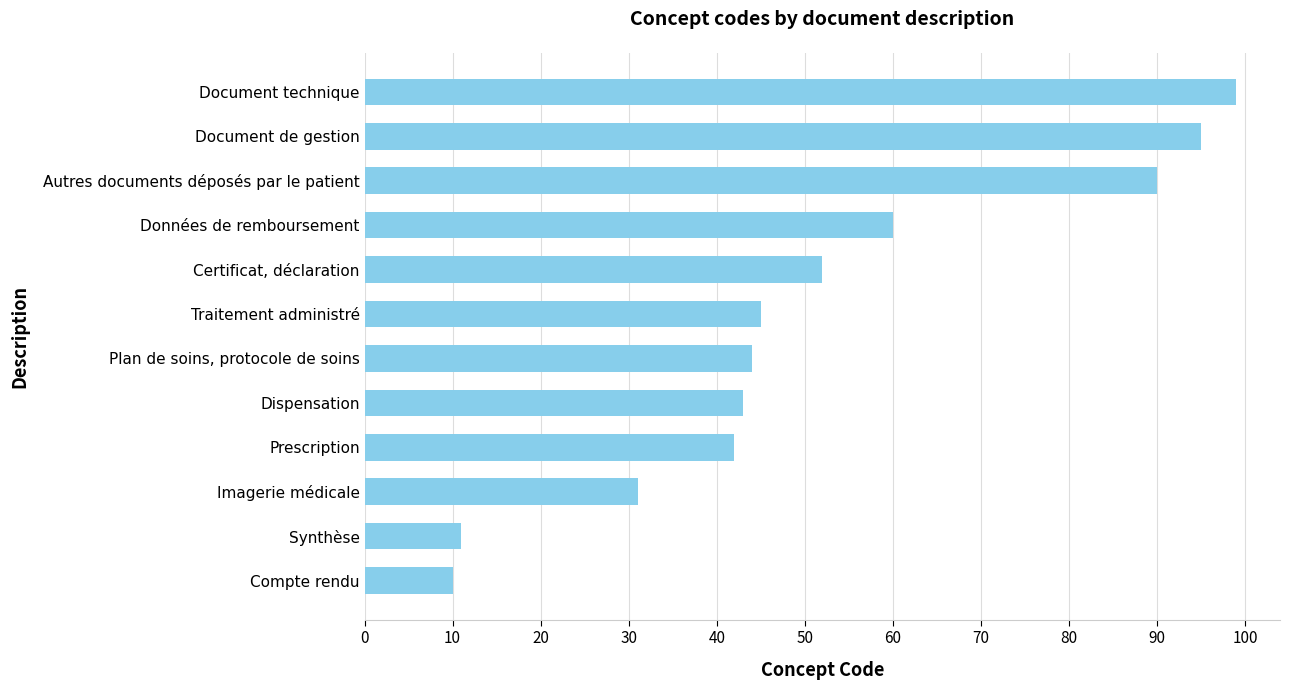

What is the change in value from Prescription to Certificat, déclaration?

+10